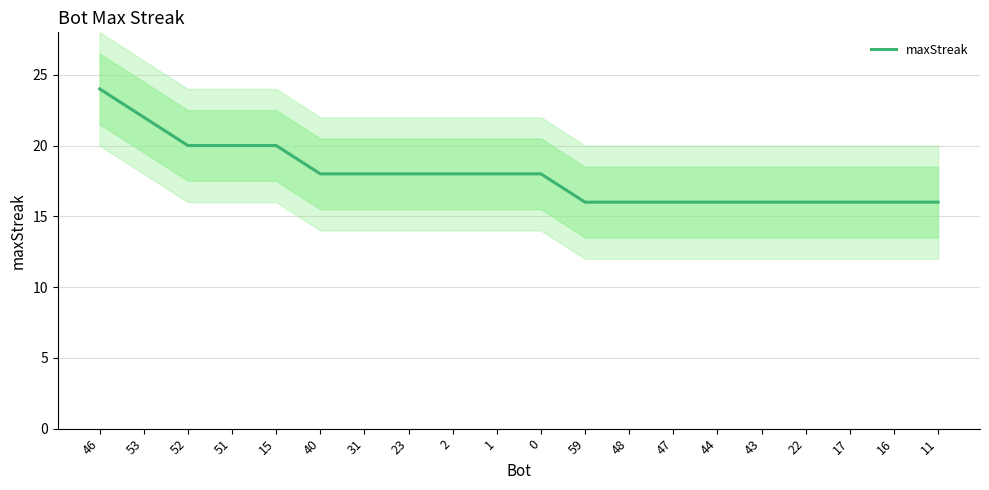

Is this an area chart (filled region under the line)?

No